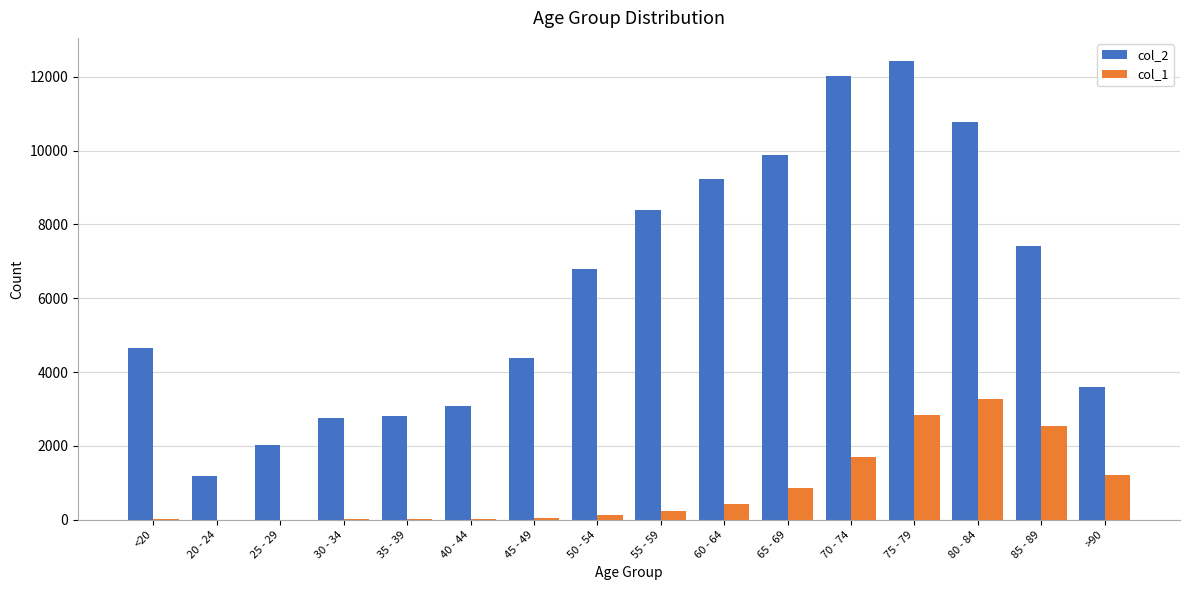

What is the sum of all col_2 values?

101482